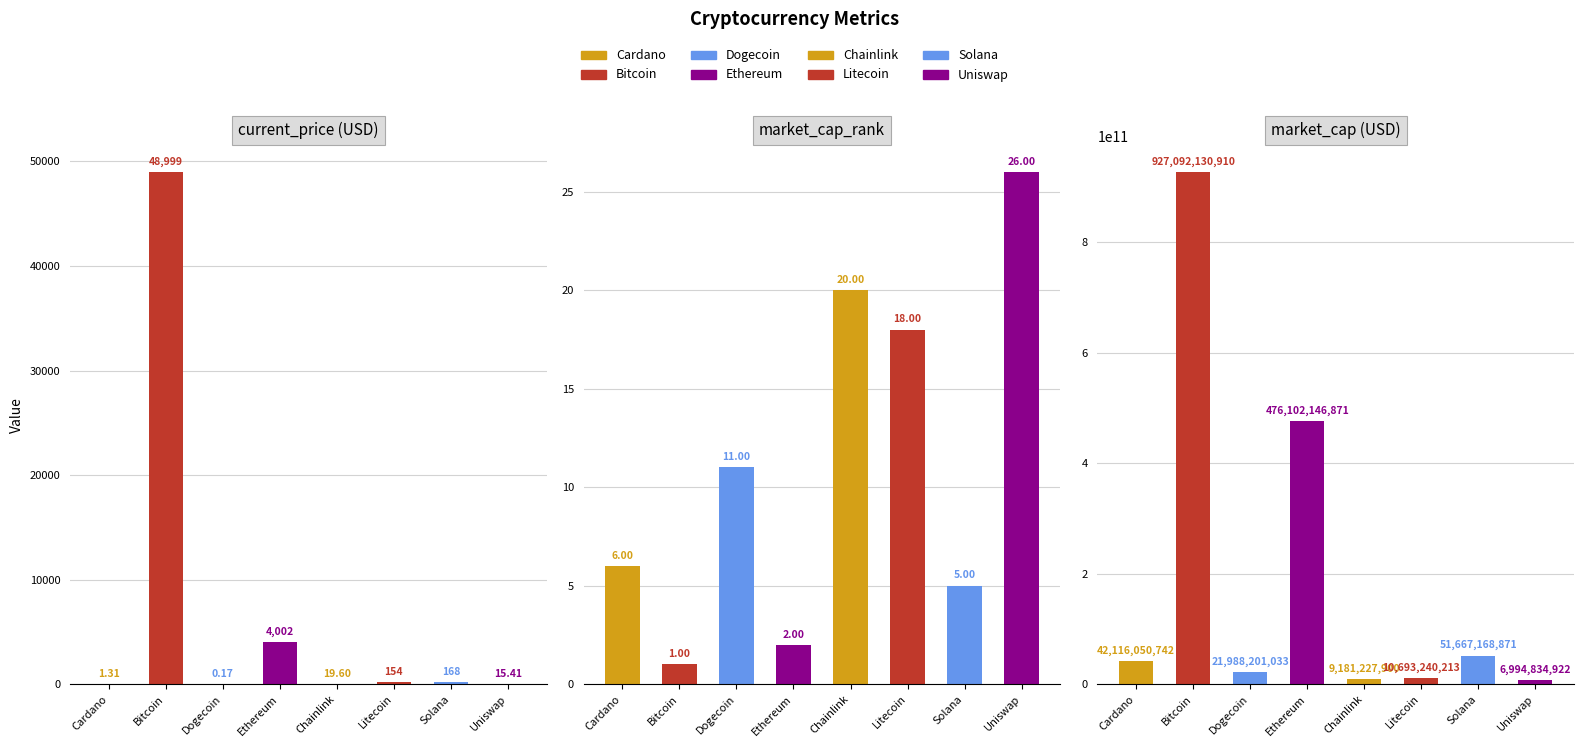

Reading left to right, transcribe all the data shown in this chart.

current_price: Cardano=1.3	Bitcoin=48999.0	Dogecoin=0.2	Ethereum=4002.5	Chainlink=19.6	Litecoin=154.5	Solana=167.6	Uniswap=15.4
market_cap_rank: Cardano=6.0	Bitcoin=1.0	Dogecoin=11.0	Ethereum=2.0	Chainlink=20.0	Litecoin=18.0	Solana=5.0	Uniswap=26.0
market_cap: Cardano=42116050742.0	Bitcoin=927092130910.0	Dogecoin=21988201033.0	Ethereum=476102146871.0	Chainlink=9181227900.0	Litecoin=10693240213.0	Solana=51667168871.0	Uniswap=6994834922.0